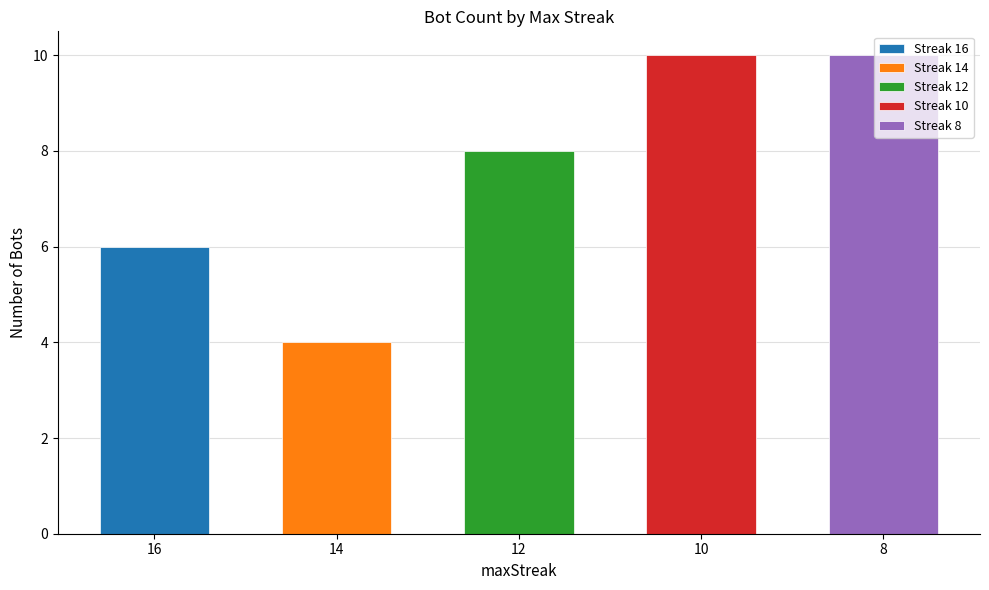

Reading right to left, what are all the values shown in this chart?

Streak 16: 0	0	0	0	6
Streak 14: 0	0	0	4	0
Streak 12: 0	0	8	0	0
Streak 10: 0	10	0	0	0
Streak 8: 10	0	0	0	0